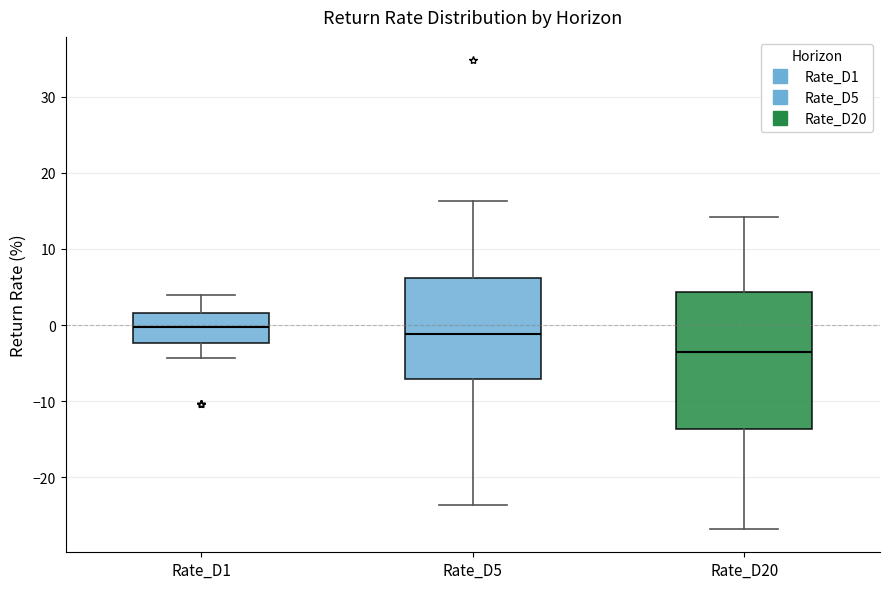

Where is the upper edge of the box for Rate_D1 on the y-axis? The values are not printed on the chart, so give them approximately, as read against the axis.

2